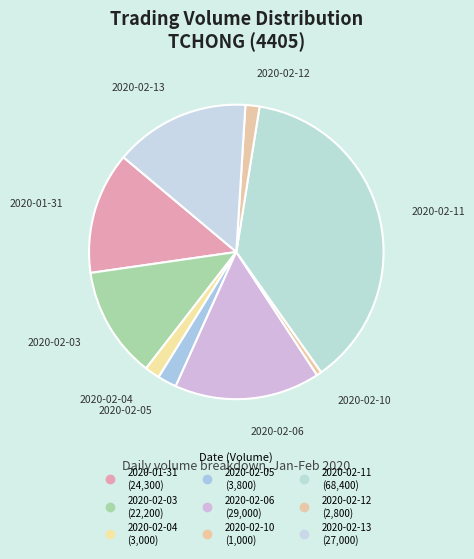

To the nearest percent, what portion does 2020-02-06 represent?

16%